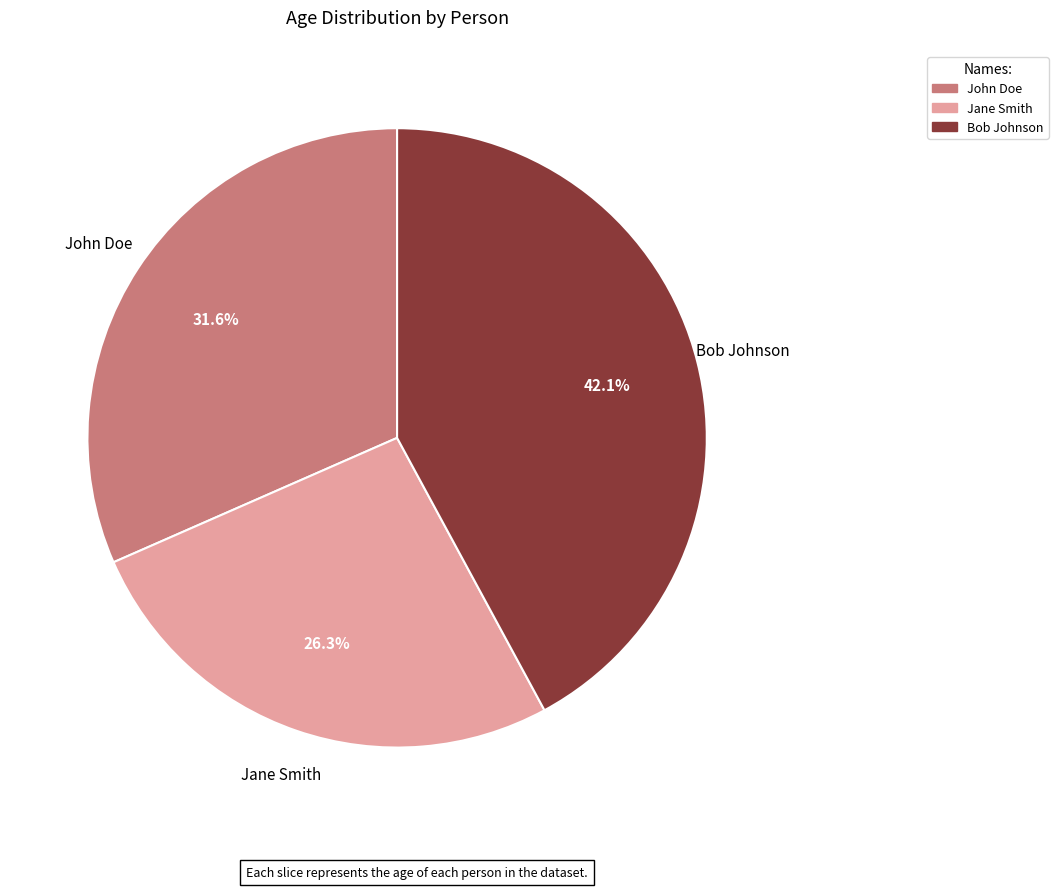

Combined, what portion of the pie is John Doe and Bob Johnson?

73.7%